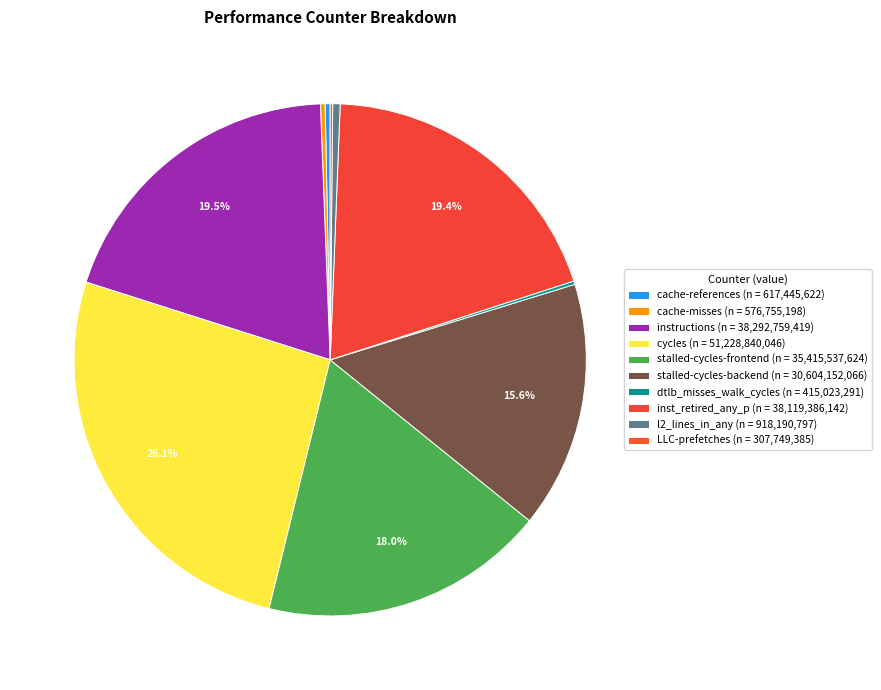

Rank the categories by value from lowest to highest.

LLC-prefetches, dtlb_misses_walk_cycles, cache-misses, cache-references, l2_lines_in_any, stalled-cycles-backend, stalled-cycles-frontend, inst_retired_any_p, instructions, cycles